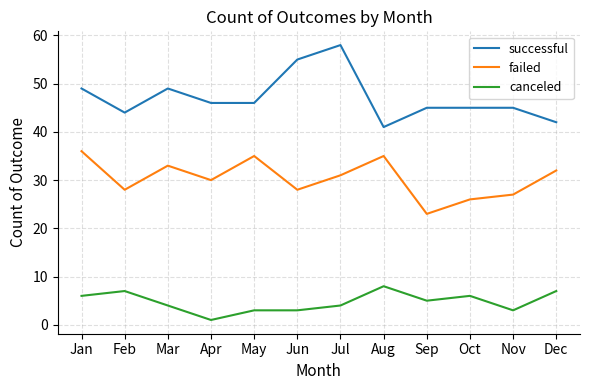

Is this an area chart (filled region under the line)?

No